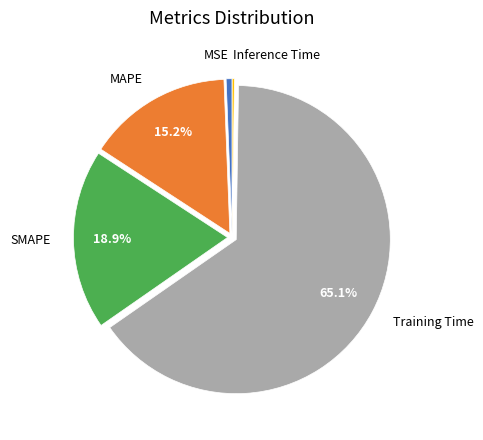

Which category has the biggest portion of the pie?

Training Time